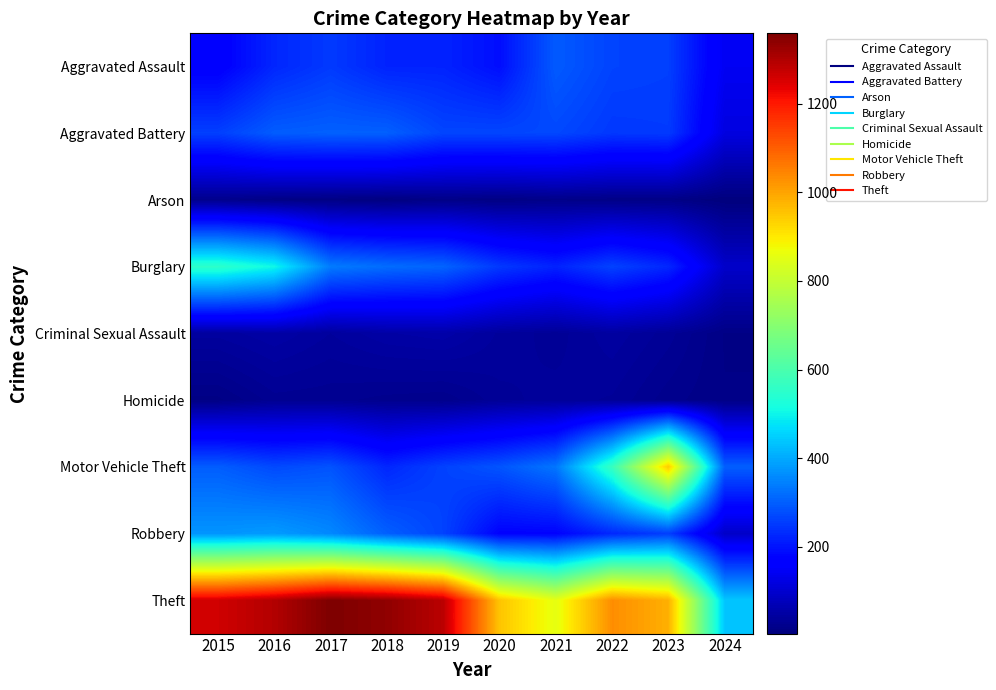

What is the maximum value shown in the chart?

1359